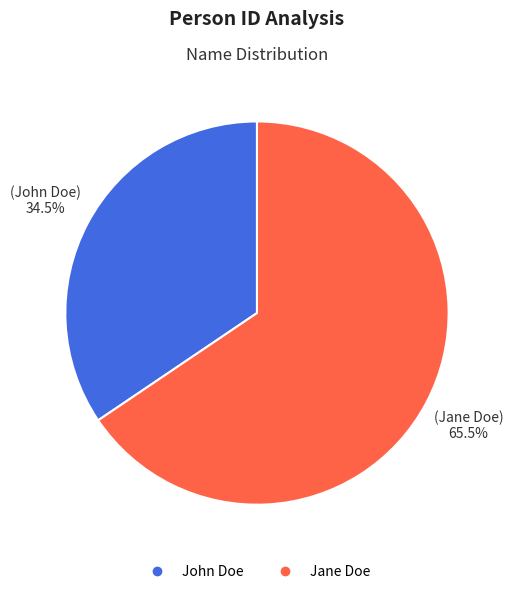

Rank the categories by value from highest to lowest.

Jane Doe, John Doe